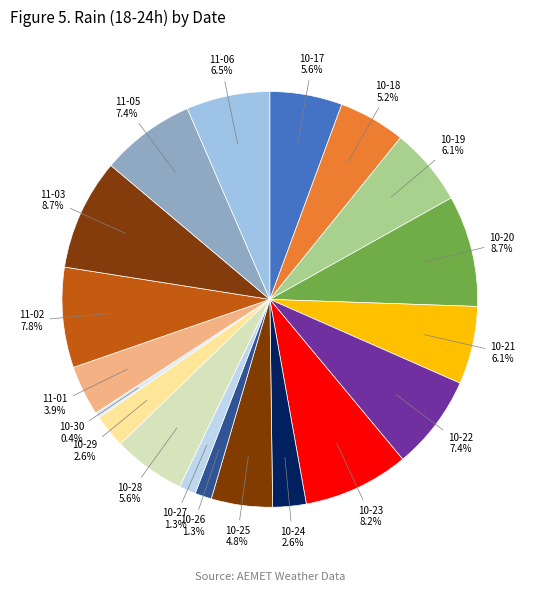

Is there any slice that represents more than half of the pie?

No